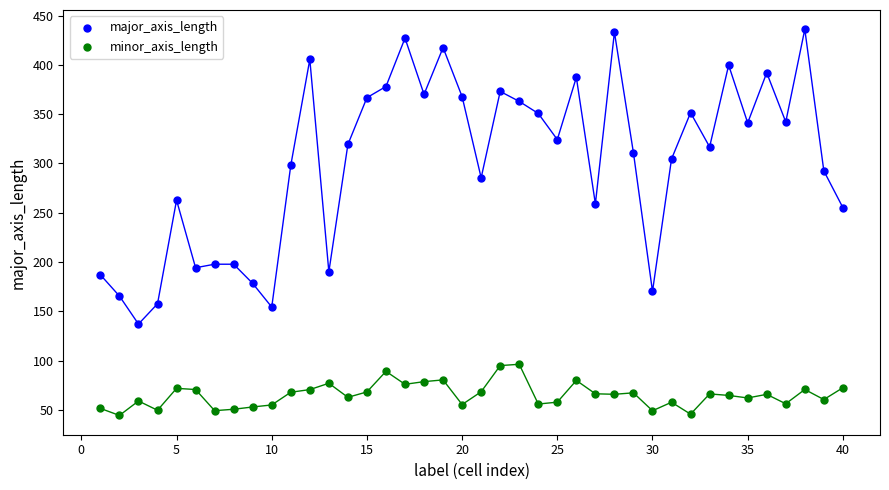

Which series has the widest spread of Y values?

major_axis_length